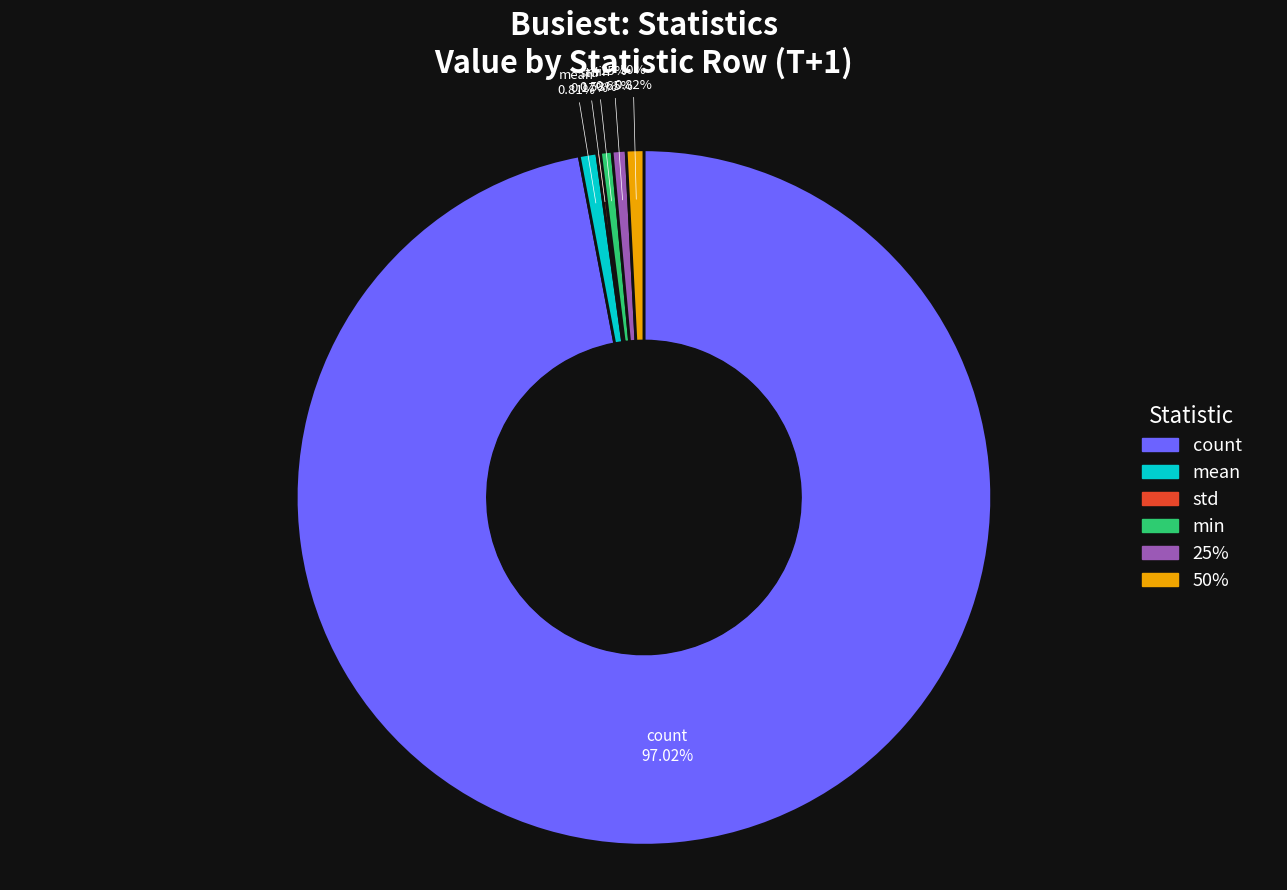

Rank the categories by value from highest to lowest.

count, 50%, mean, 25%, min, std